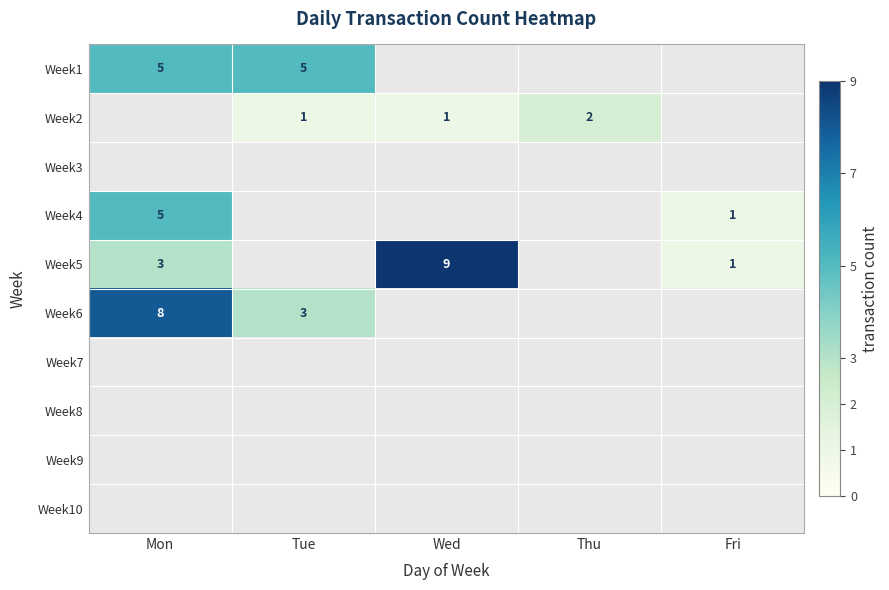

What is the difference between the Week4 values at Mon and Fri?

4